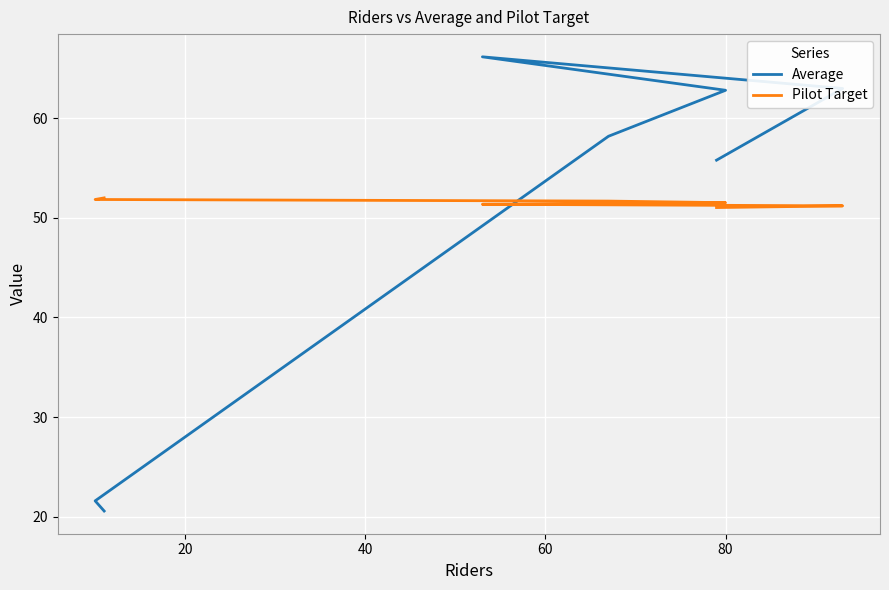

What is the average value of the Average series?

49.7